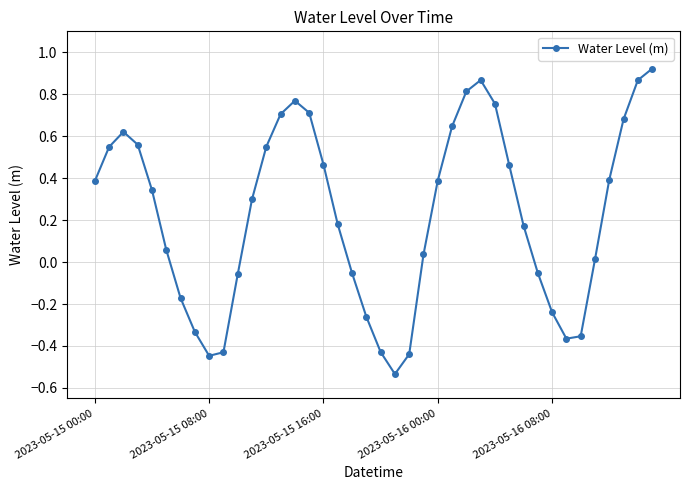

How many interior local peaks (higher than both neighbors) does the data have?

3